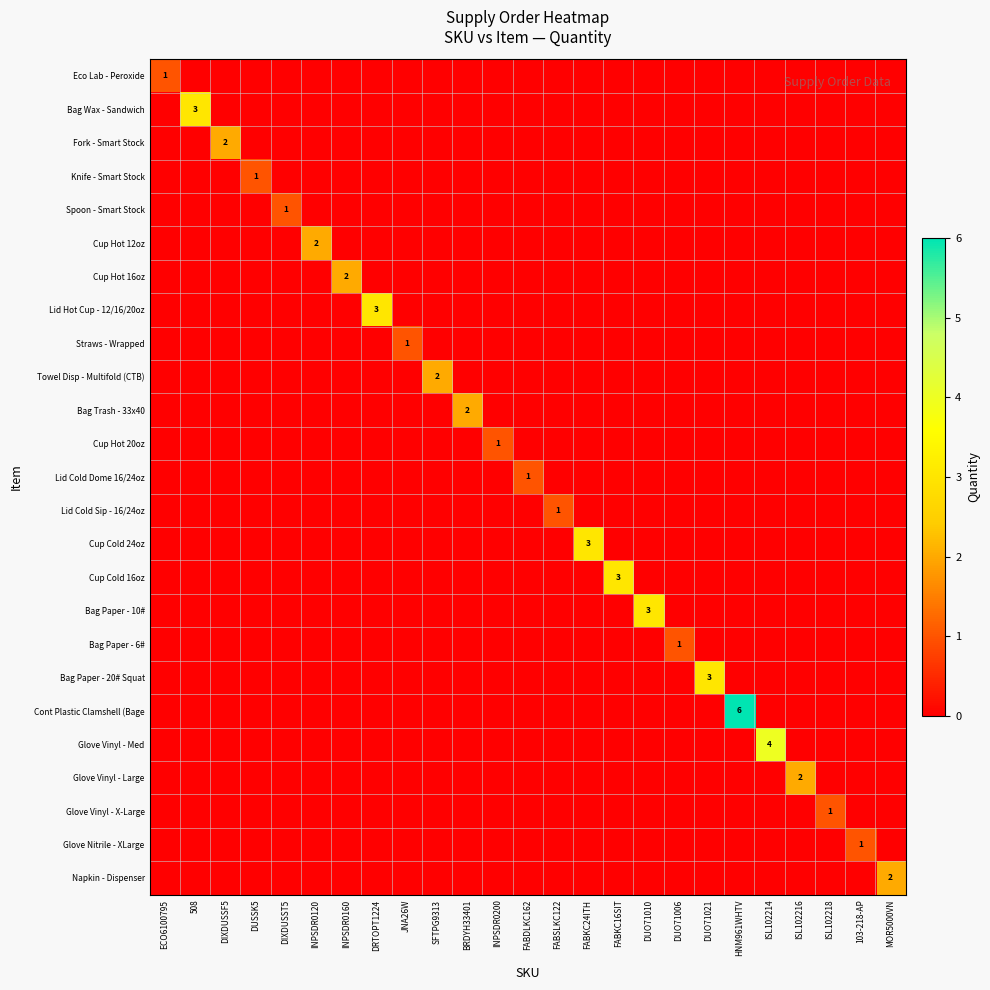

The value of Cont Plastic Clamshell (Bage at HNM961WHTV is 6. True or false?

True